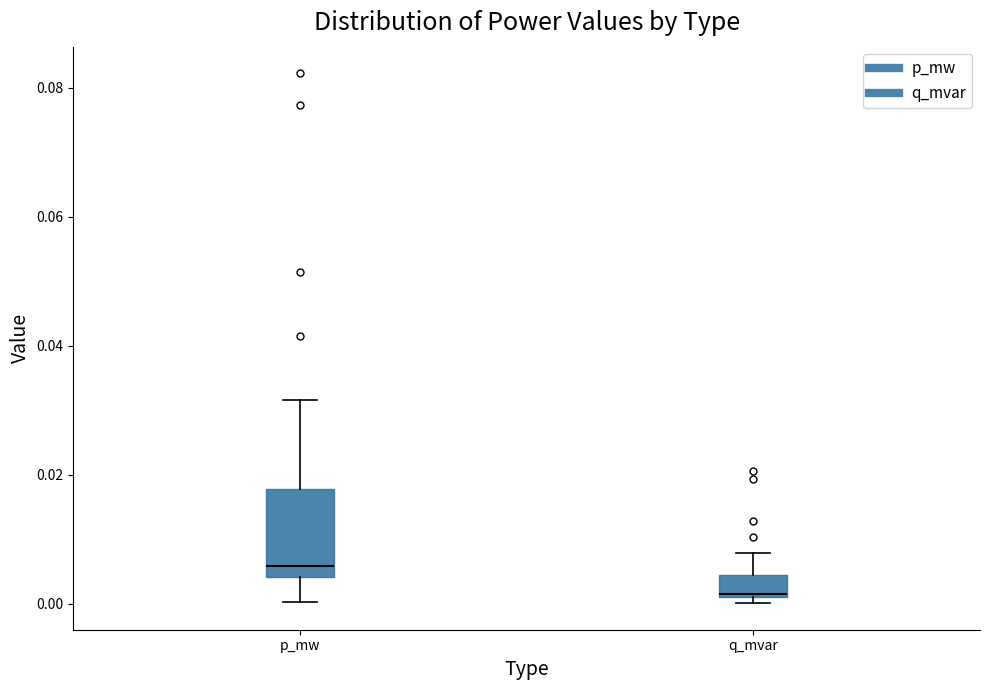

Reading left to right, read every box against the y-axis: the position of its median line, the range the box covers, and the ends of its whiskers. The values are not printed on the chart, so give them approximately, as read against the axis.

p_mw: median 0.006, box 0.004 to 0.018, whiskers 0.000 to 0.032
q_mvar: median 0.002, box 0.002 to 0.004, whiskers 0.000 to 0.008